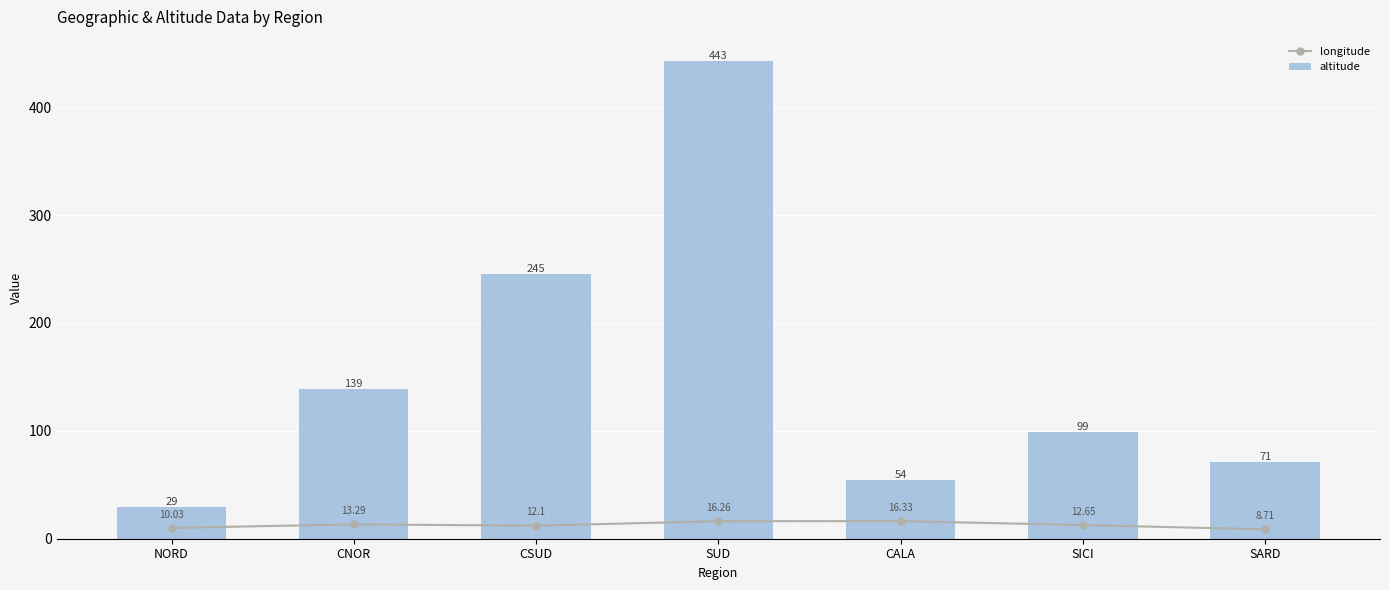

What are all the series names shown in the legend?

longitude, altitude